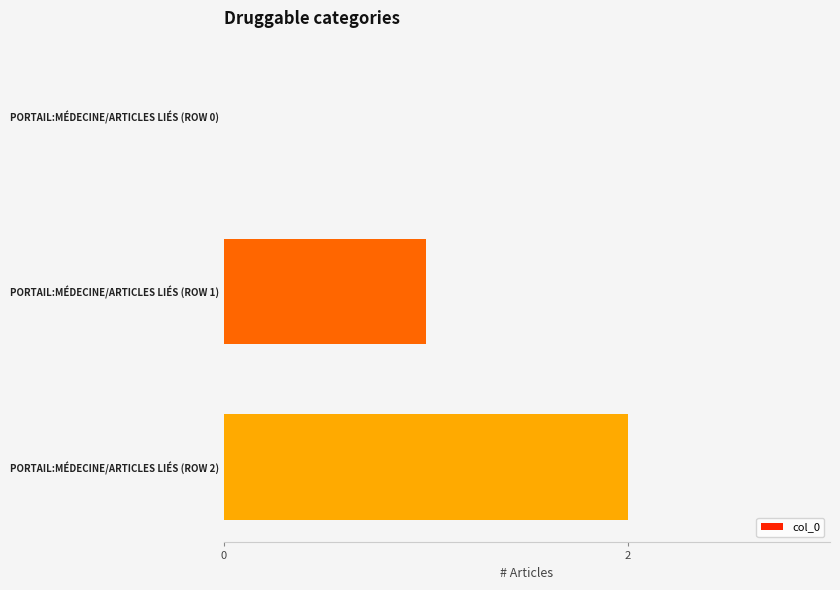

At which category does the chart reach its peak across all series?

PORTAIL:MÉDECINE/ARTICLES LIÉS (ROW 2)